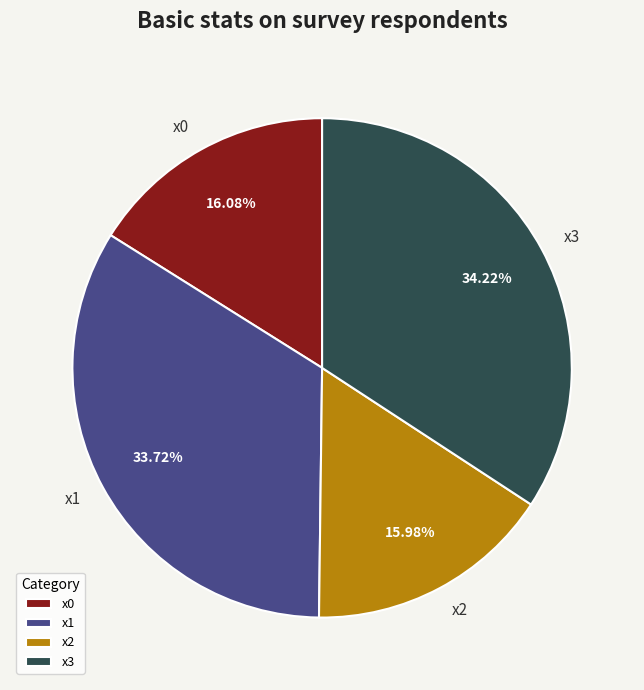

Count the number of slices in the pie.

4